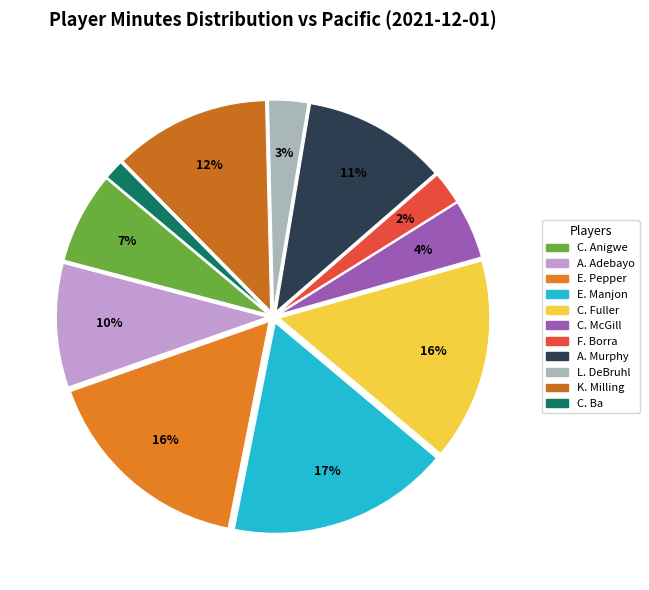

What percentage is the A. Murphy slice, to the nearest percent?

11%